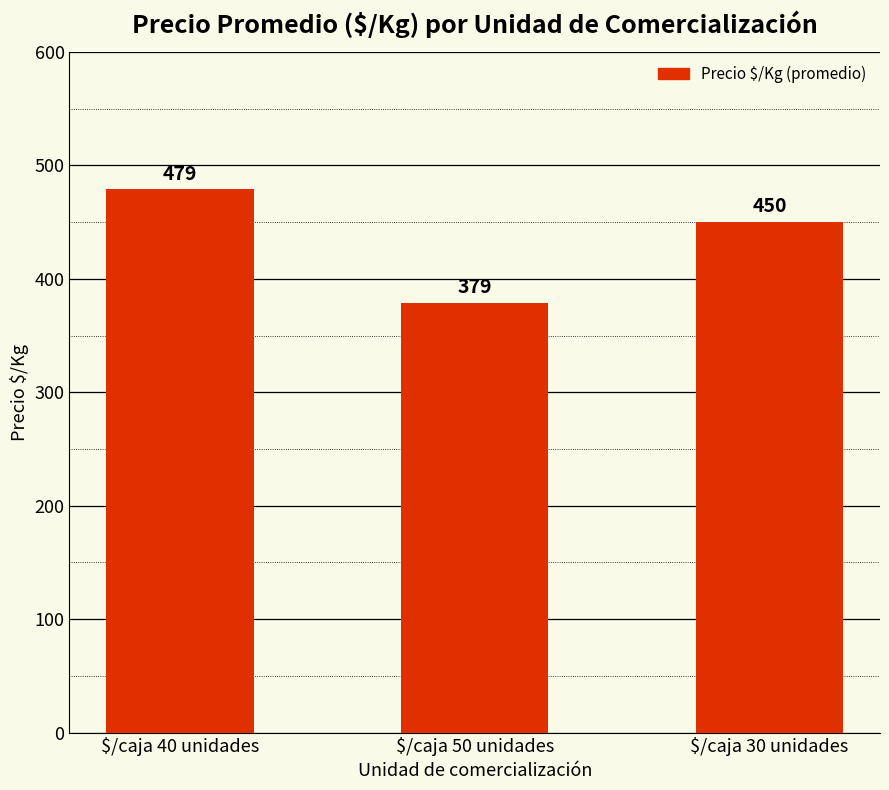

List the labels in order of value, smallest first.

$/caja 50 unidades, $/caja 30 unidades, $/caja 40 unidades